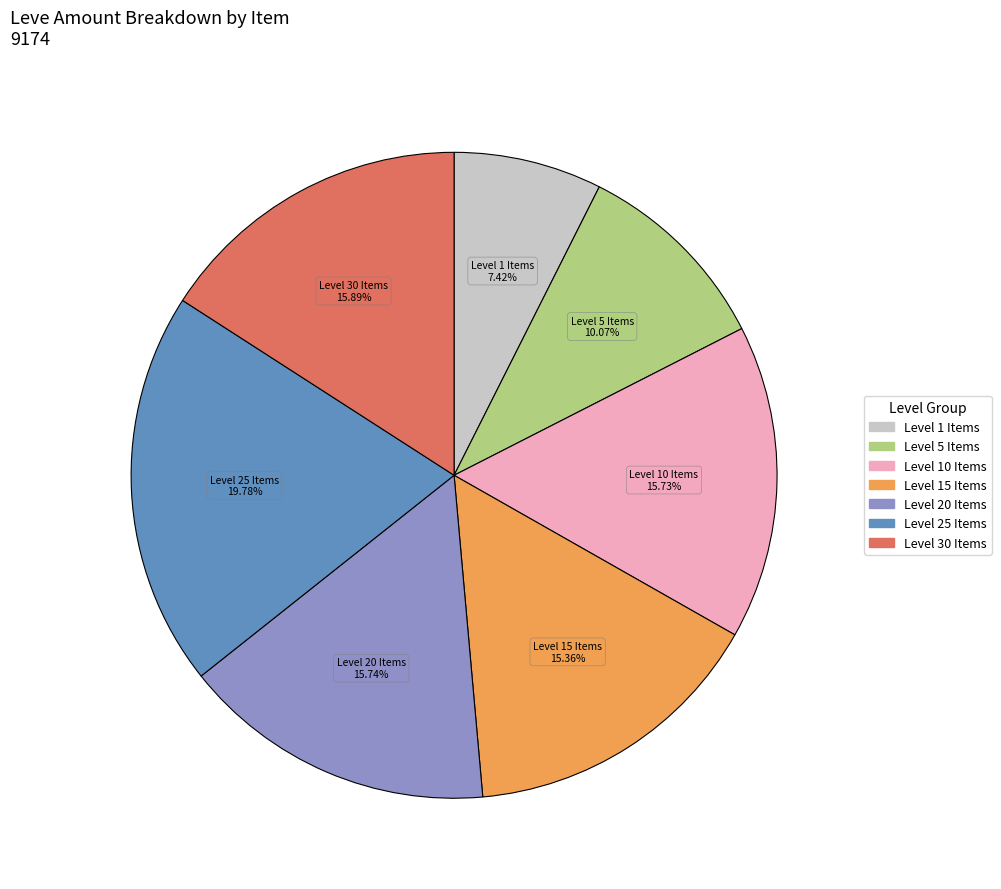

Does any single category account for the majority?

No